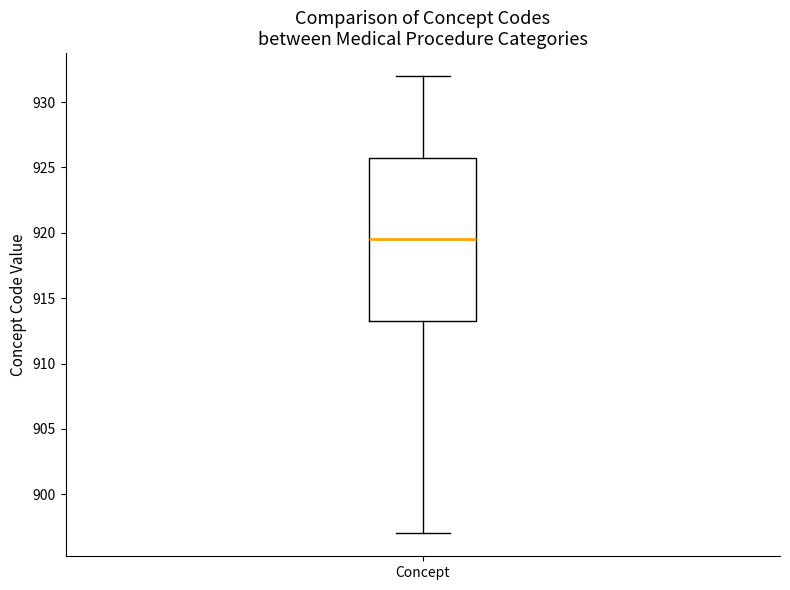

Where is the lower edge of the box for Concept on the y-axis? The values are not printed on the chart, so give them approximately, as read against the axis.

913.5